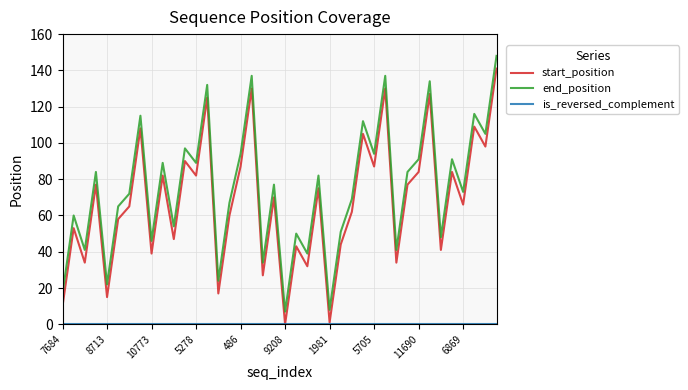

Which series has the largest total across all categories?

end_position